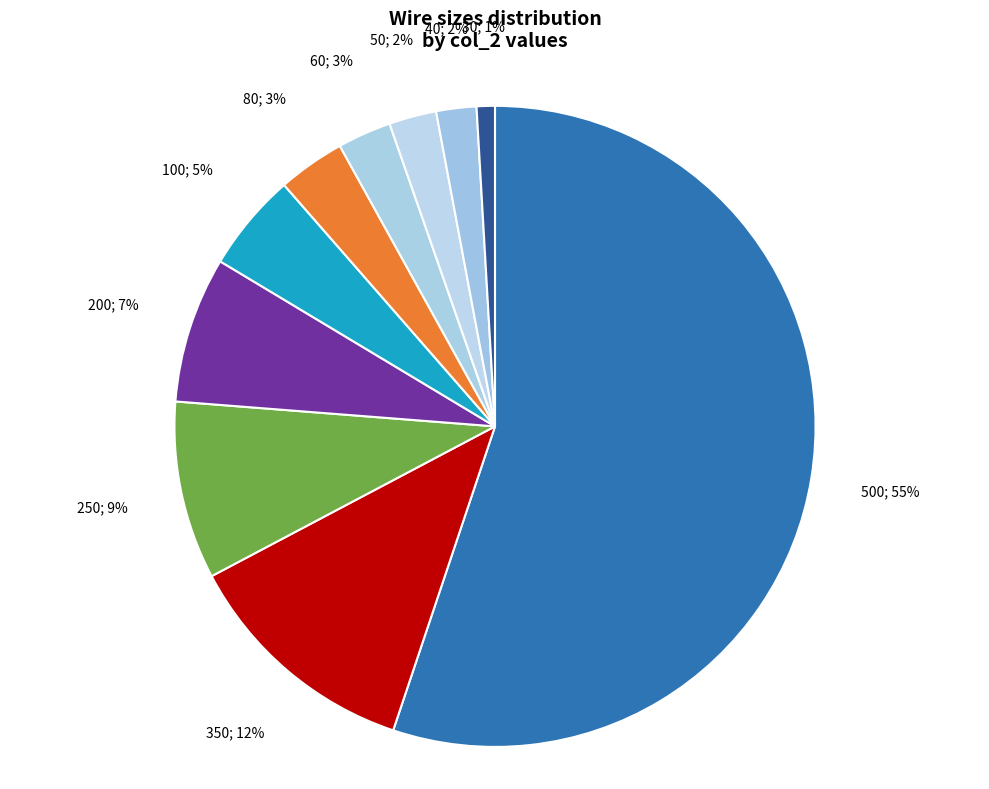

What is the majority slice?

500